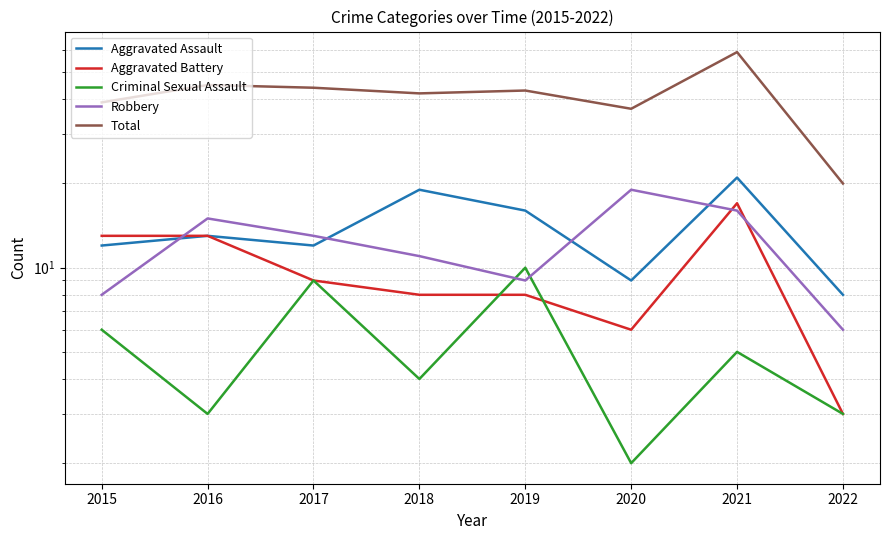

At which category does Aggravated Assault reach its first local peak?

2016